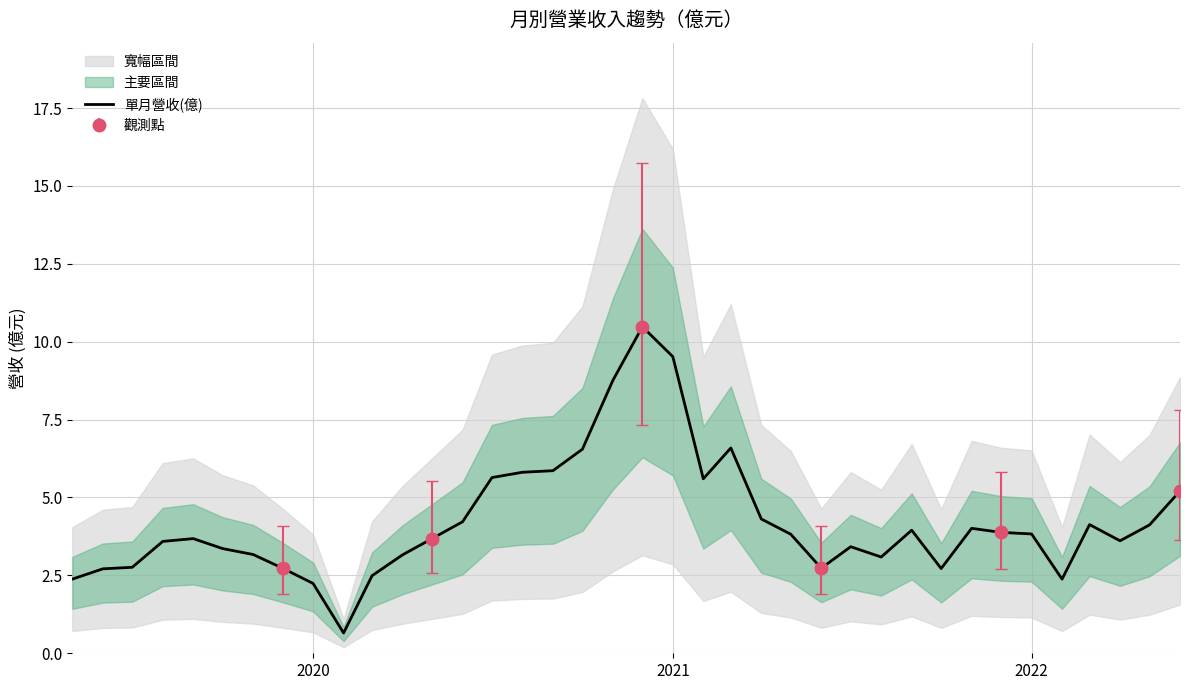

What is the maximum value for 單月營收(億)?

10.5